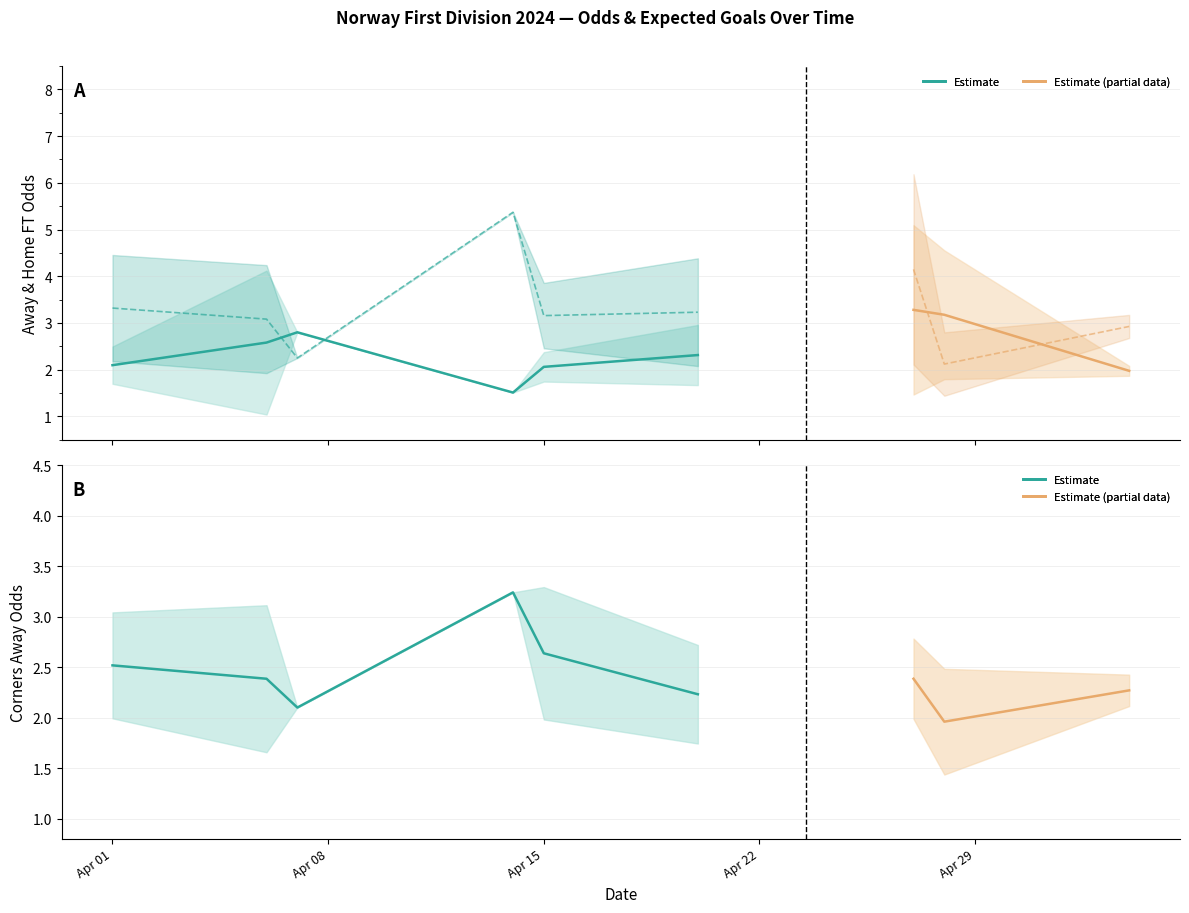

Does the chart display data point markers on the line(s)?

No